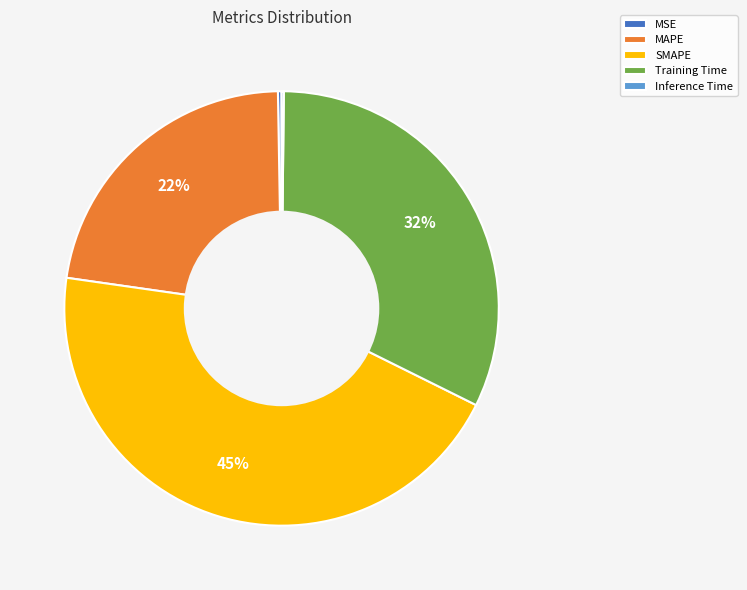

The Training Time slice represents 27% of the pie. True or false?

False